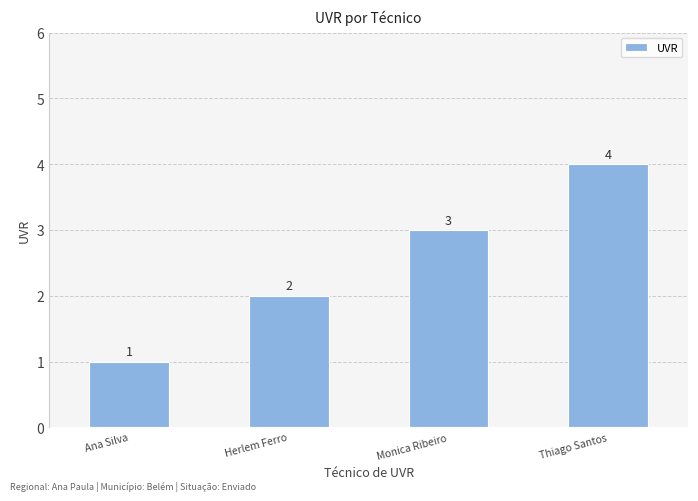

Reading left to right, what are all the values shown in this chart?

Ana Silva=1	Herlem Ferro=2	Monica Ribeiro=3	Thiago Santos=4